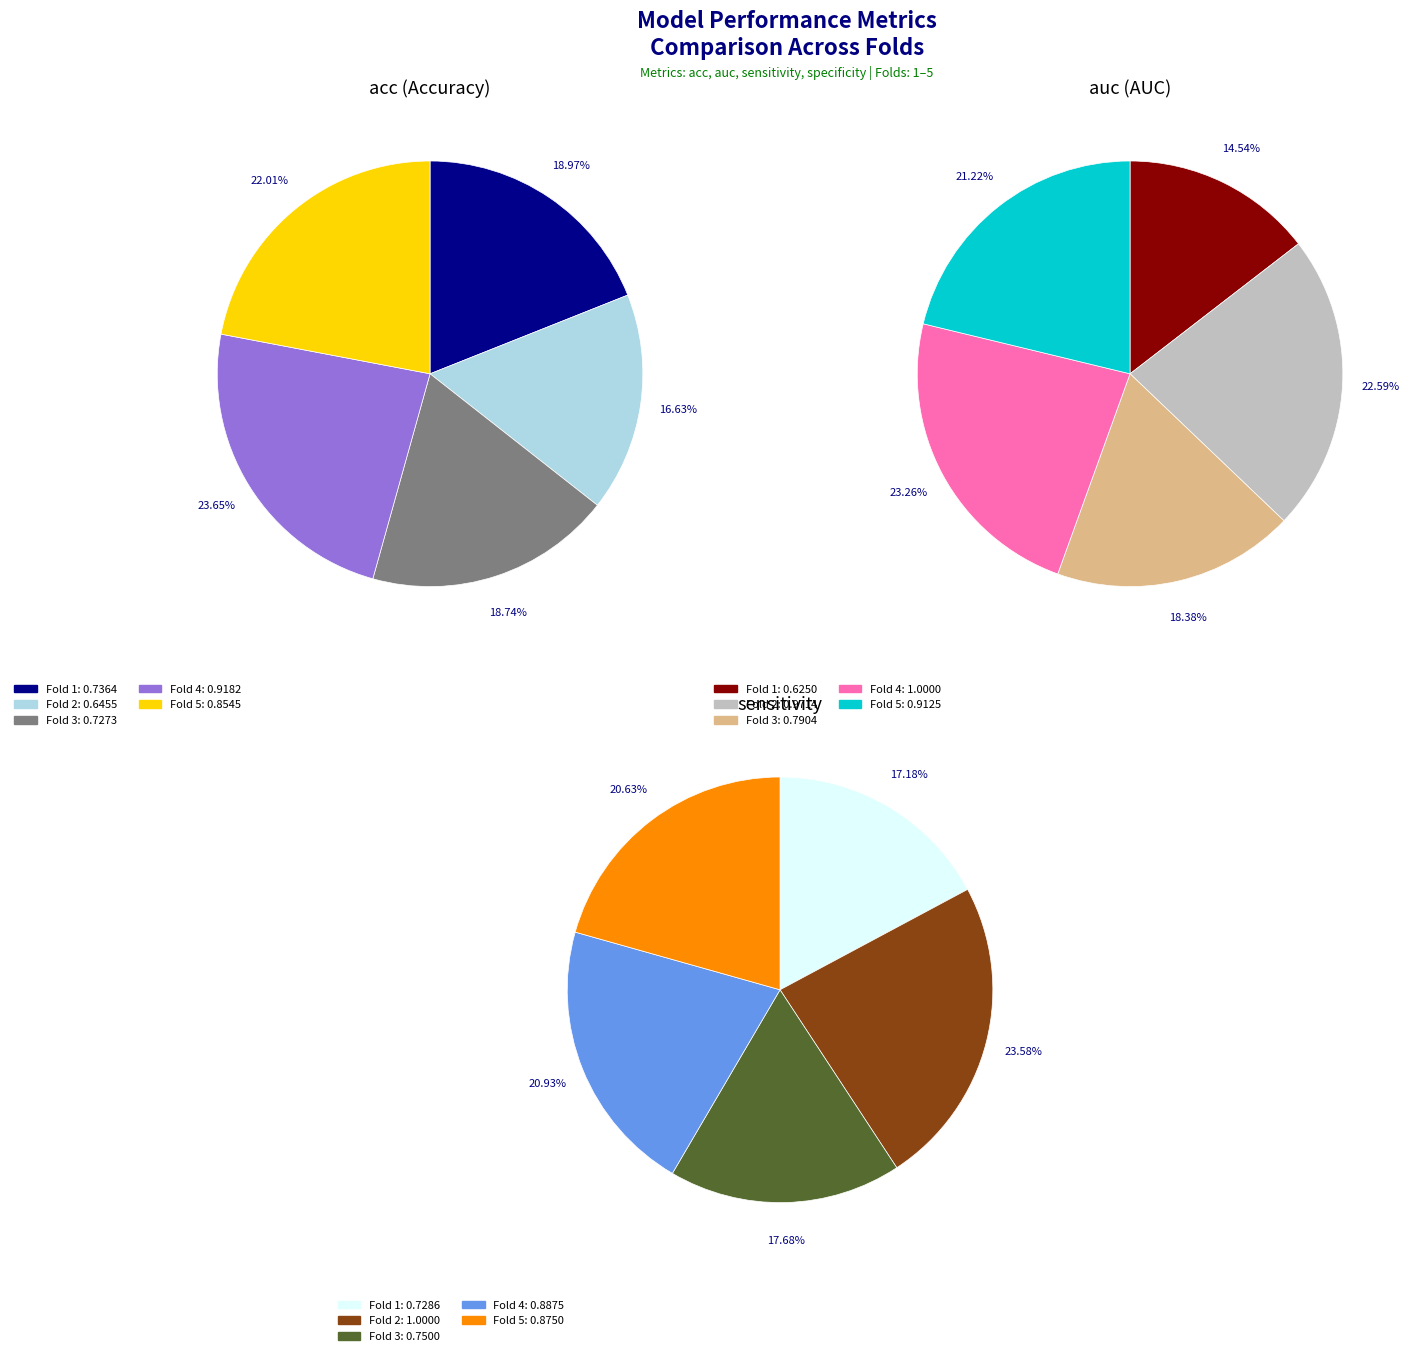

Does 2 account for over 50% of the chart?

No